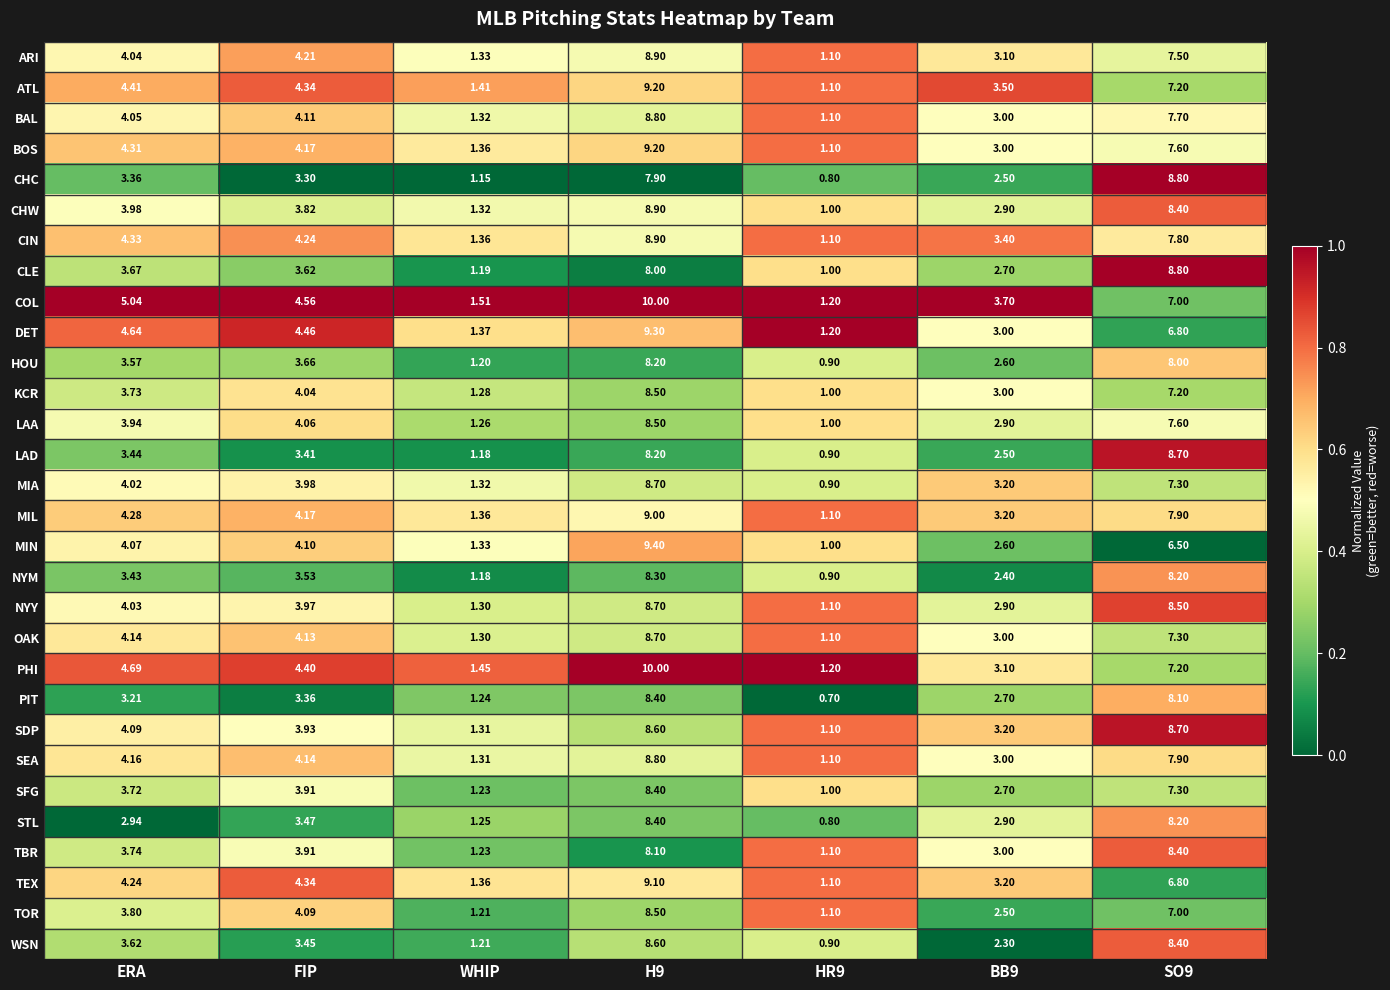

Which series changed the most between HR9 and SO9?

CHC